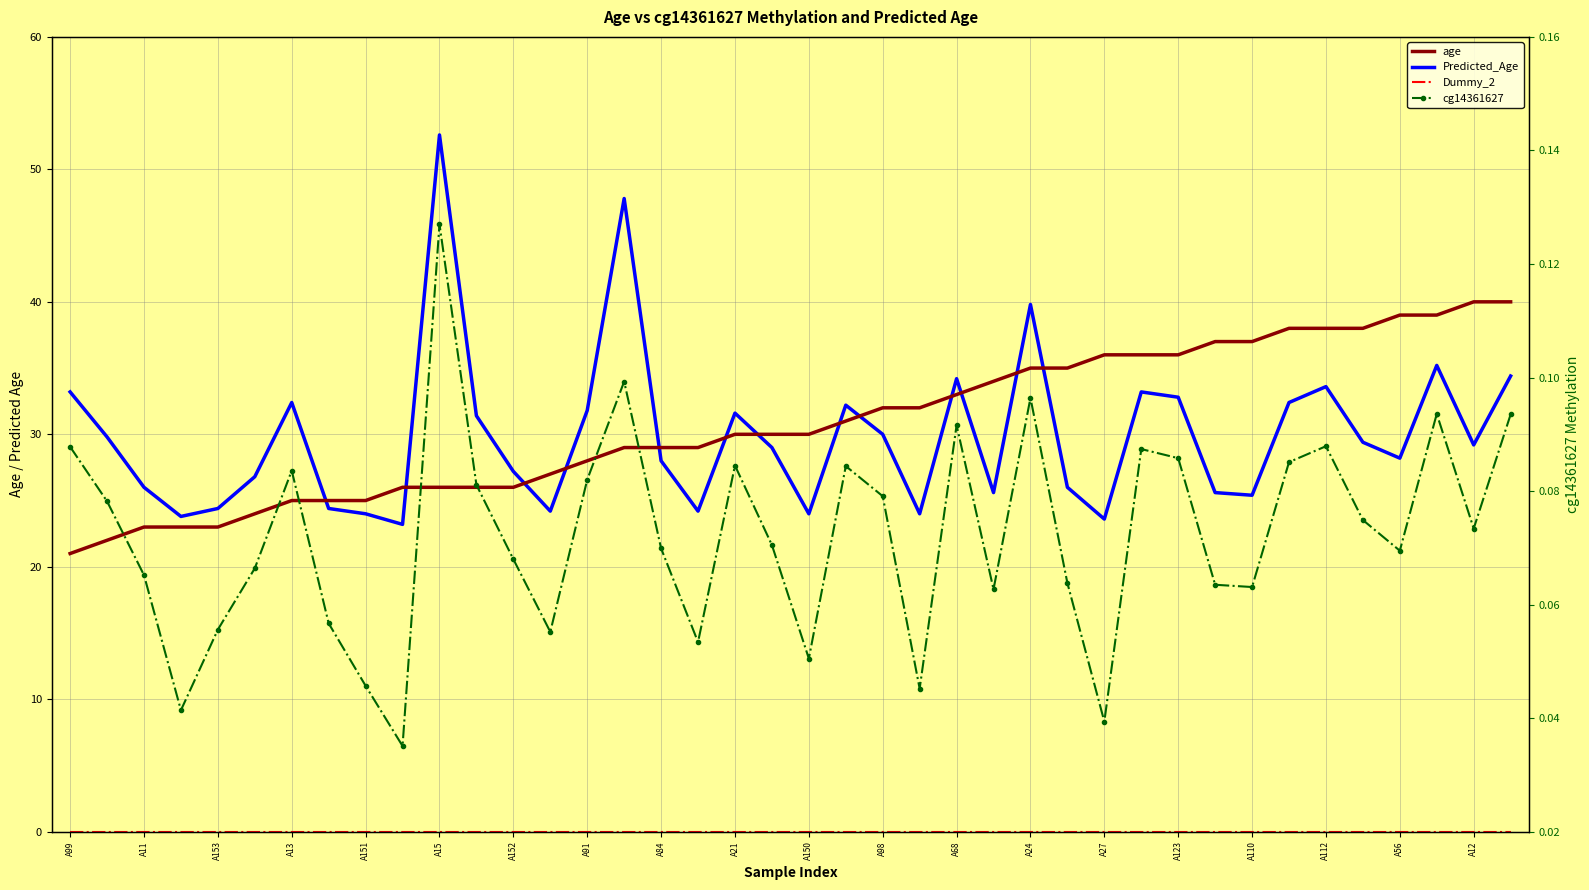

Which series has the largest range (max minus min)?

Predicted_Age